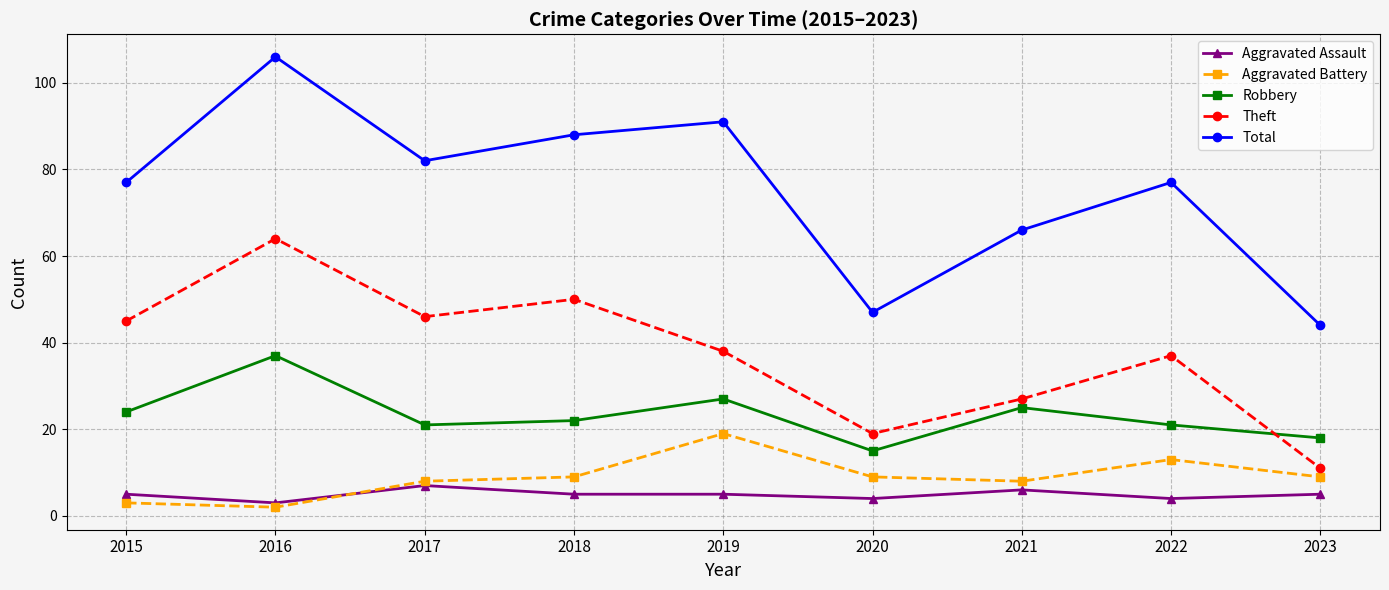

What is the sum of all Robbery values?

210